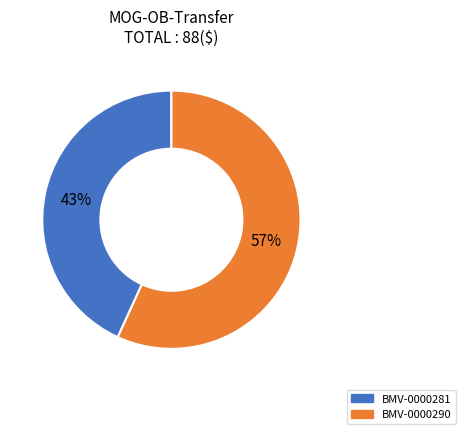

Combined, do BMV-0000281 and BMV-0000290 account for over 50%?

Yes